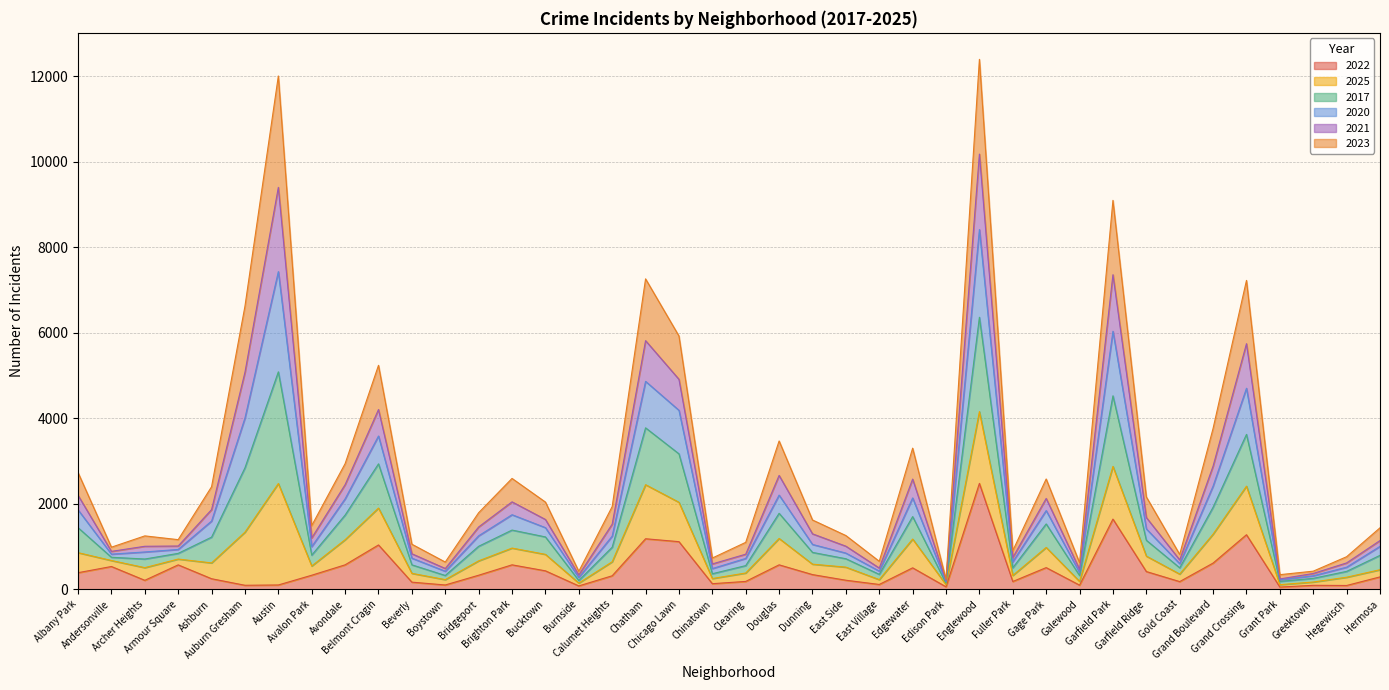

Does the chart have visible grid lines?

Yes